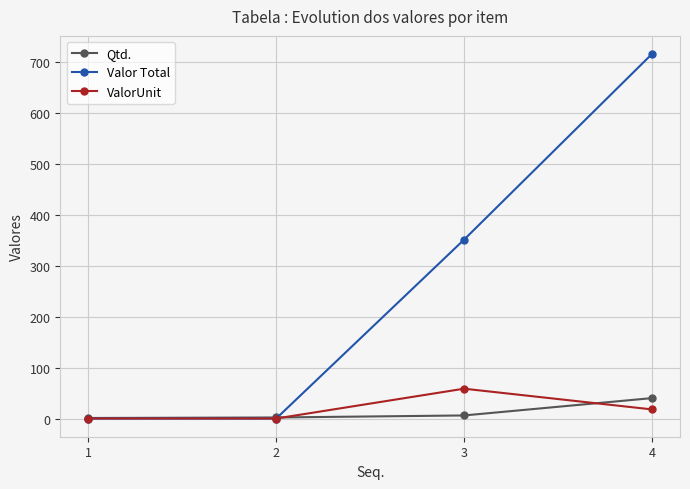

Which series changed the most between 2 and 3?

Valor Total